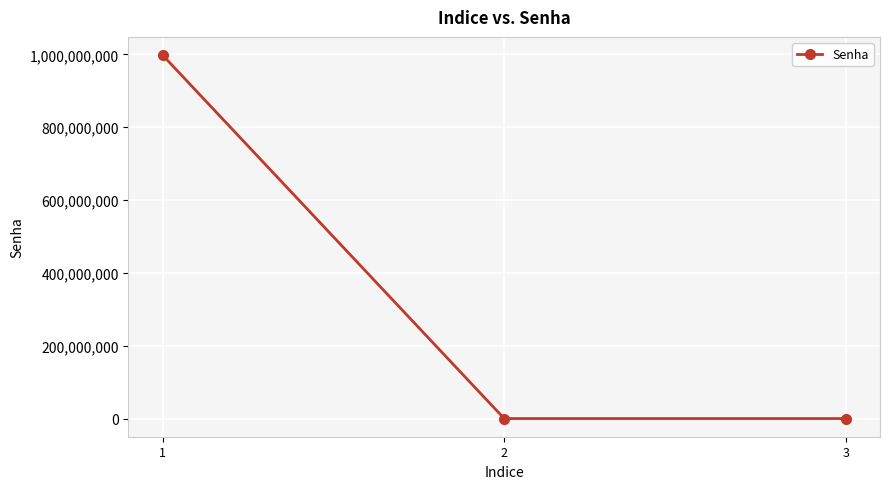

What is the difference between the maximum and second lowest values?

998332221